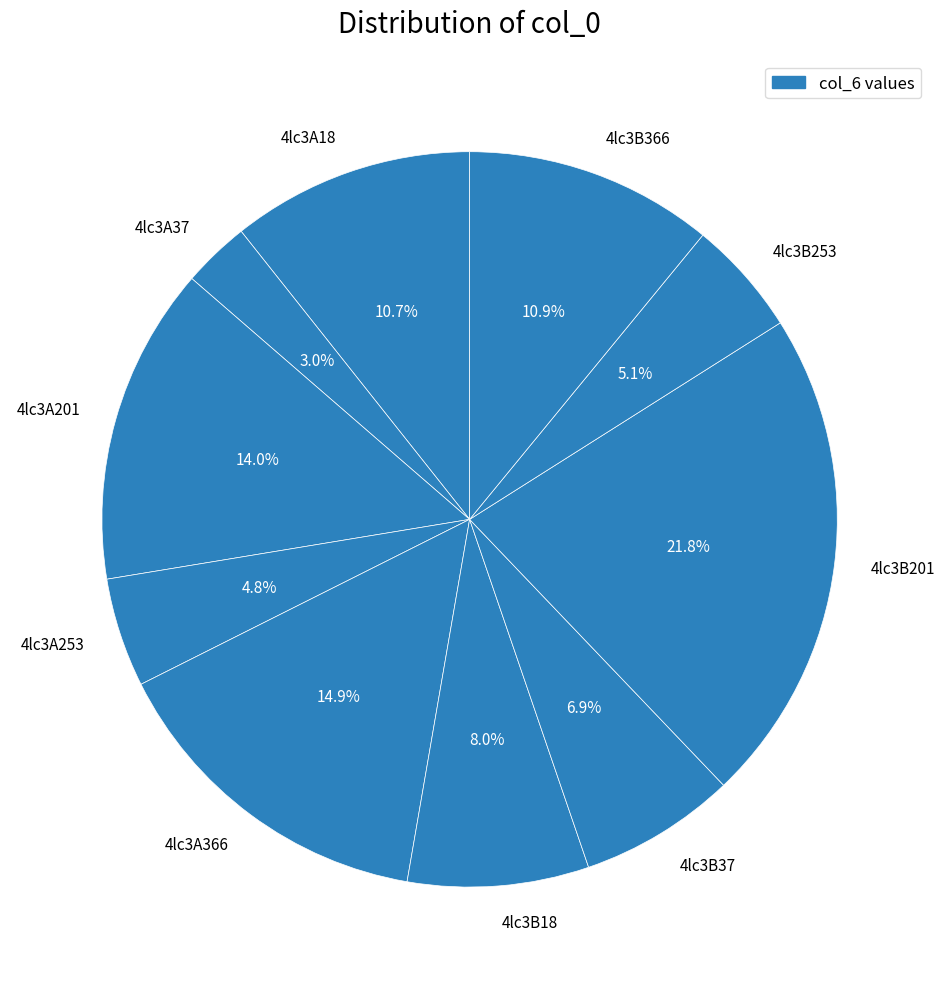

Is the sum of 4lc3B18 and 4lc3A37 greater than half?

No